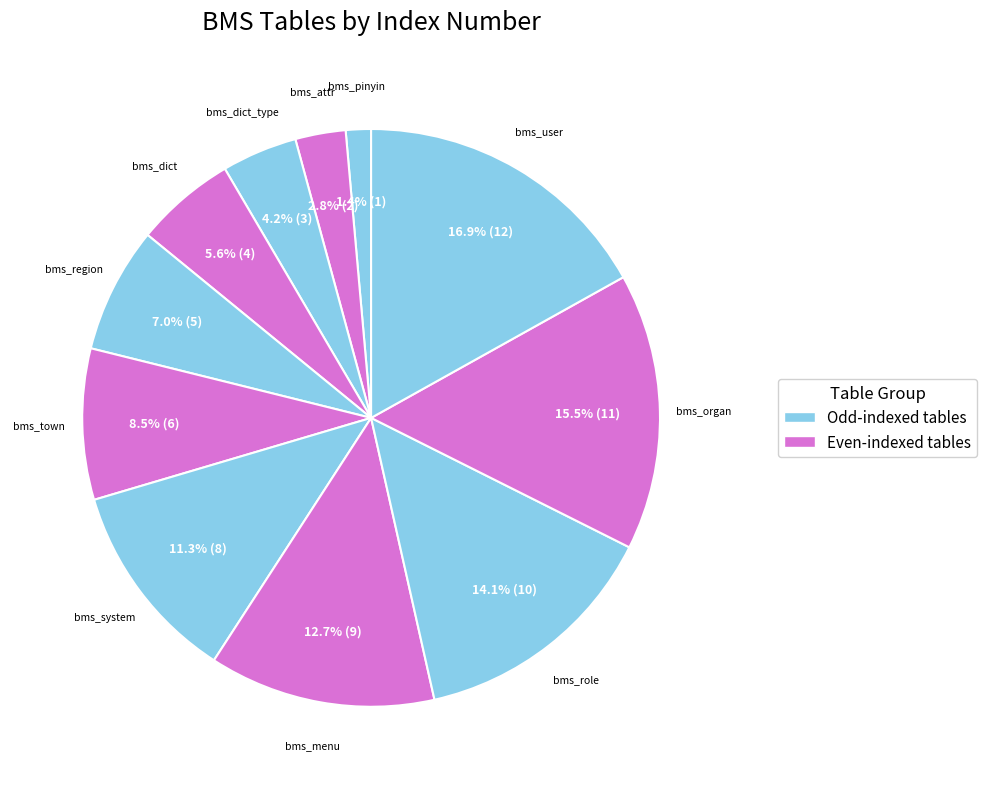

Which category has the smallest portion of the pie?

bms_pinyin